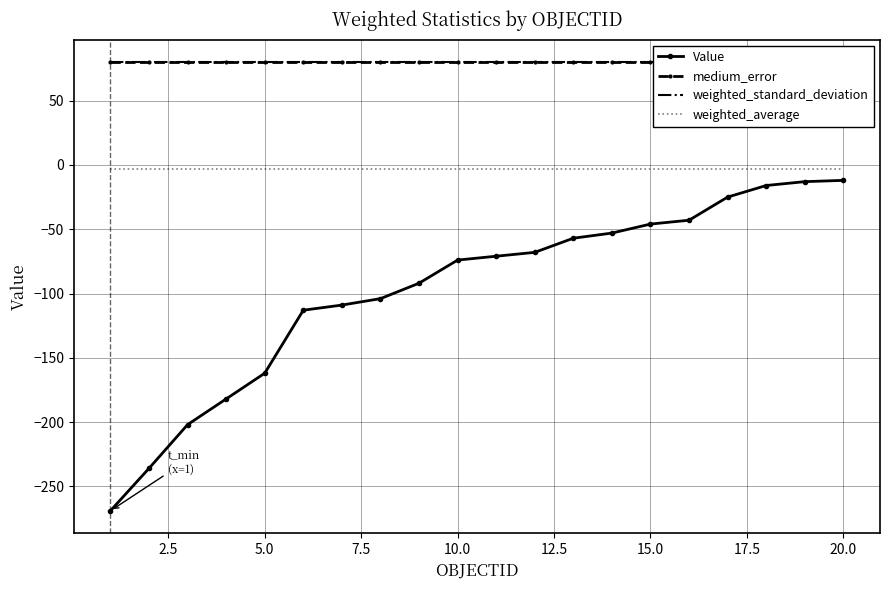

True or false: Value and weighted_average intersect in this chart.

False